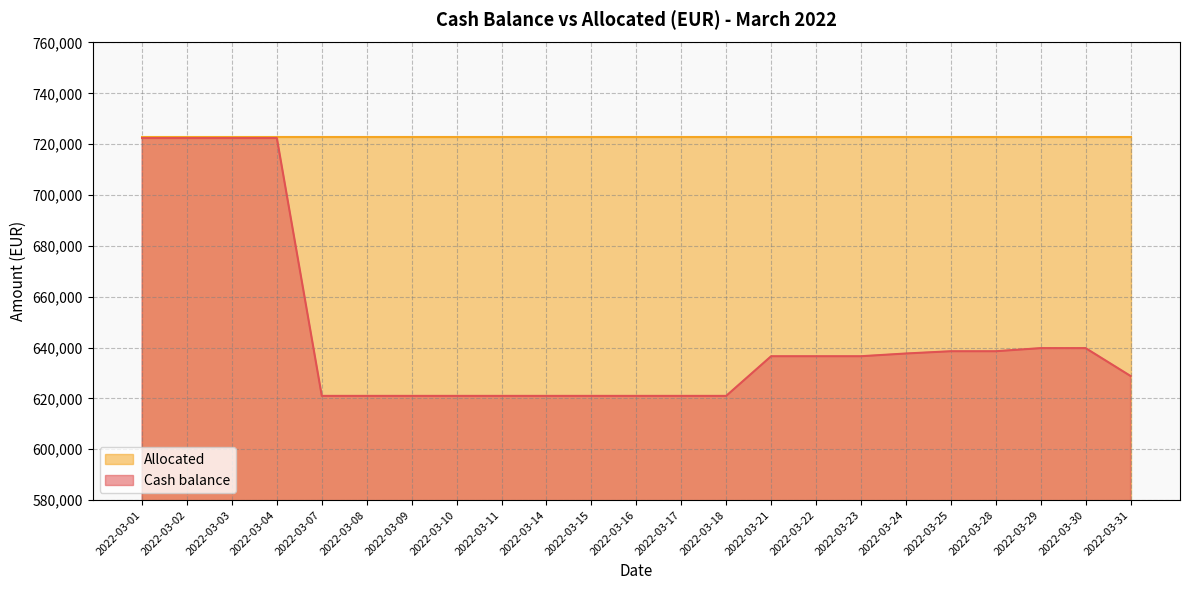

Reading left to right, transcribe all the data shown in this chart.

722408.9	722408.9	722408.9	722408.9	620989.7	620989.7	620989.7	620989.7	620989.7	620989.7	620989.7	620989.7	620989.7	620989.7	636585.8	636585.8	636585.8	637659.4	638550.2	638550.2	639773.0	639773.0	628809.2